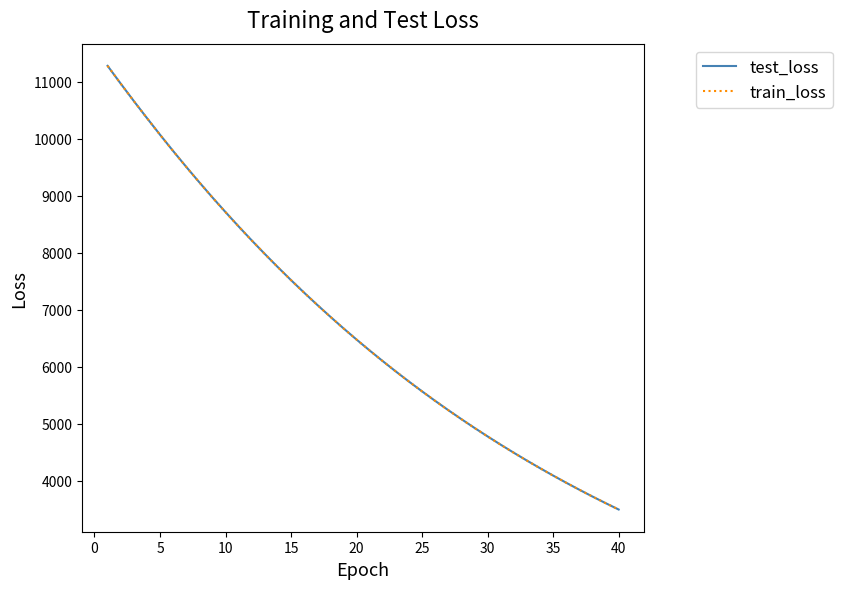

What is the greatest value displayed?

11282.7